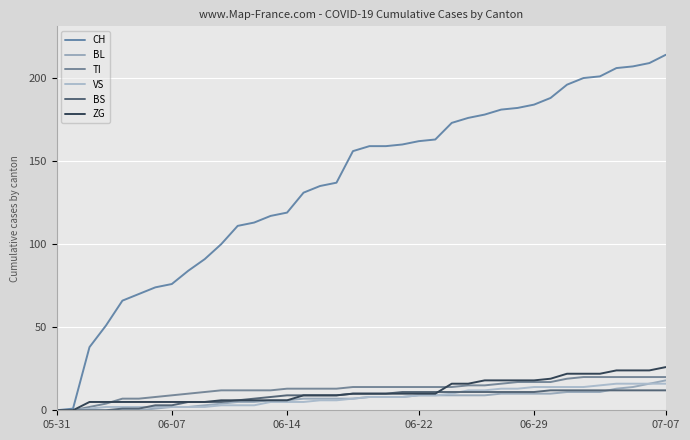

How many values in CH are above zero?

37